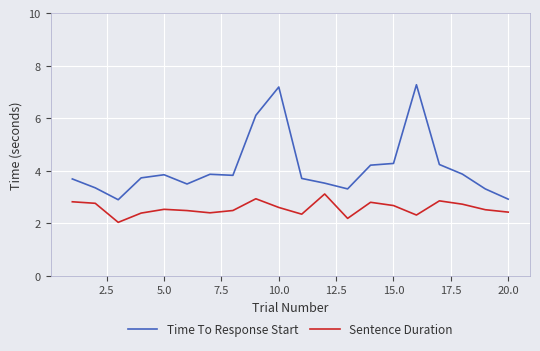

Which series has the largest total across all categories?

Time To Response Start